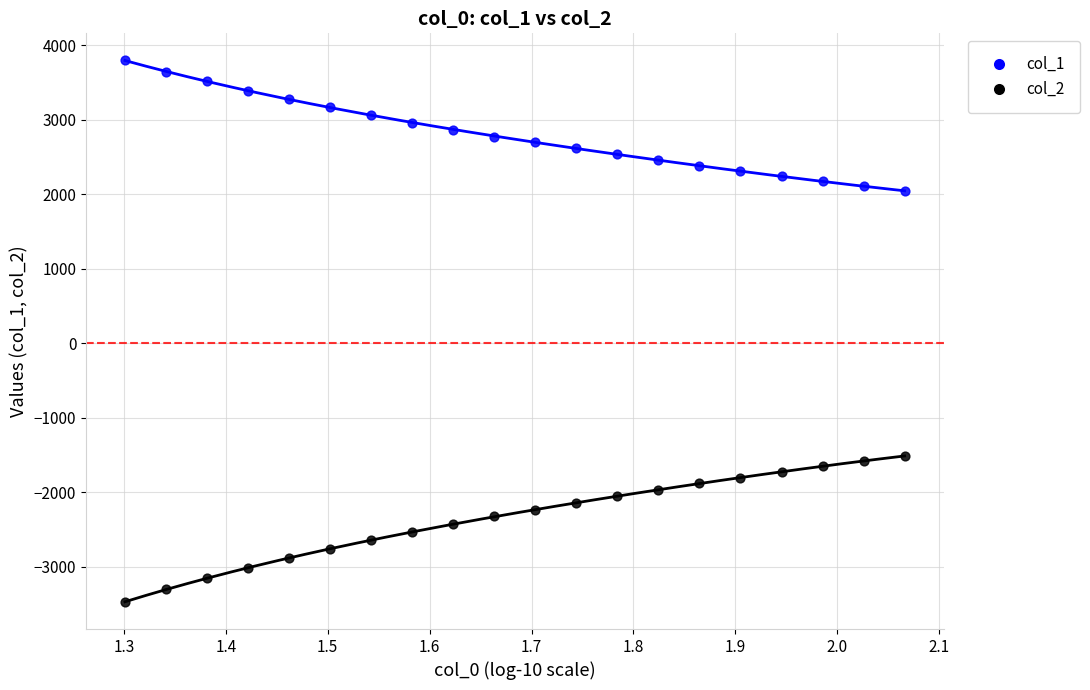

Which series contains the highest Y value?

col_1